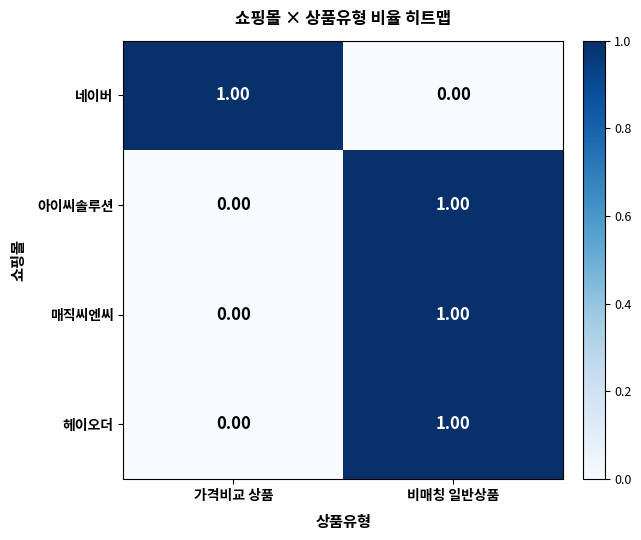

What is the total value across all series at 가격비교 상품?

1